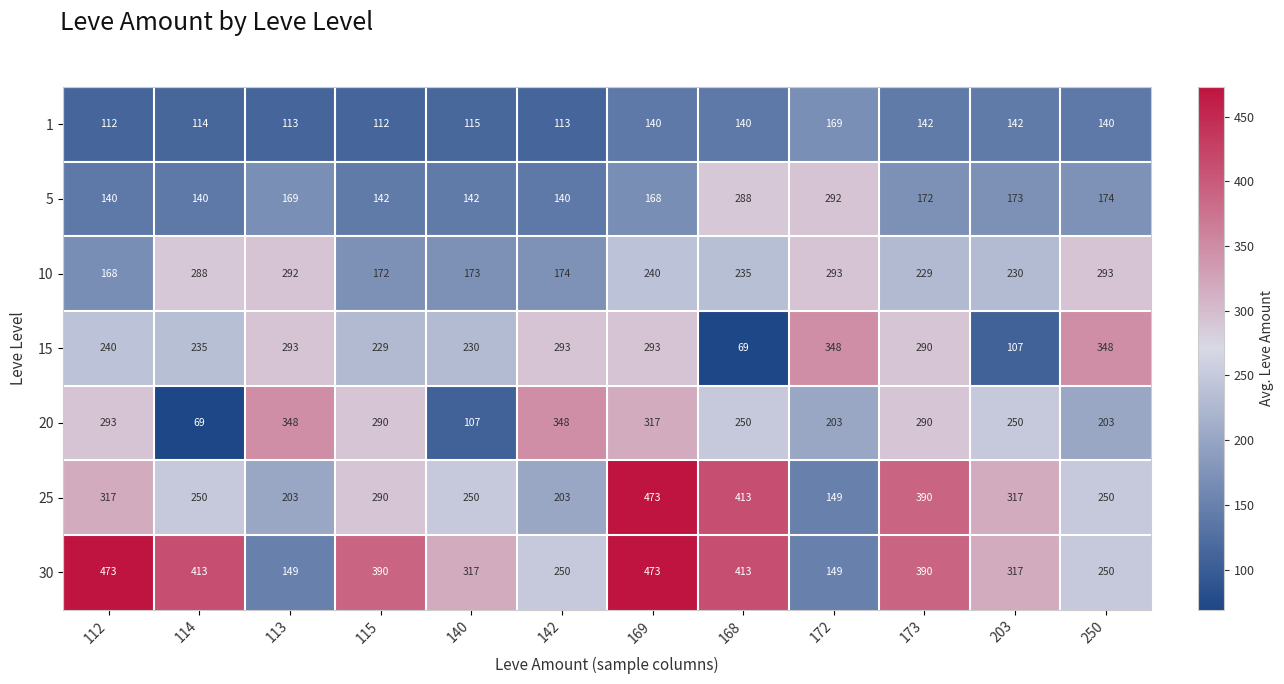

What is the lowest value of the 5 series?

140